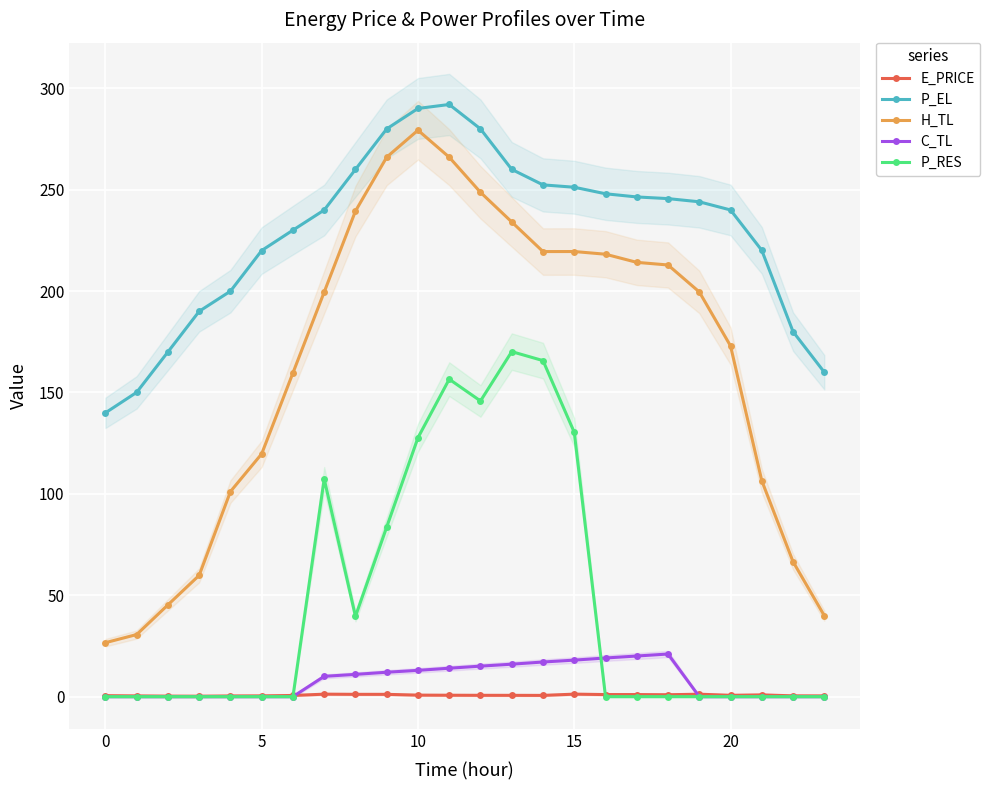

Is it true that E_PRICE equals 0.6 at 20?

True